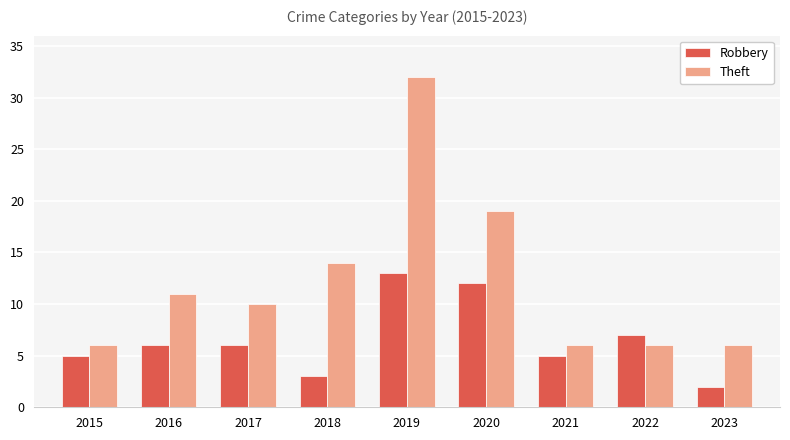

What value does the Robbery series have at 2016?

6